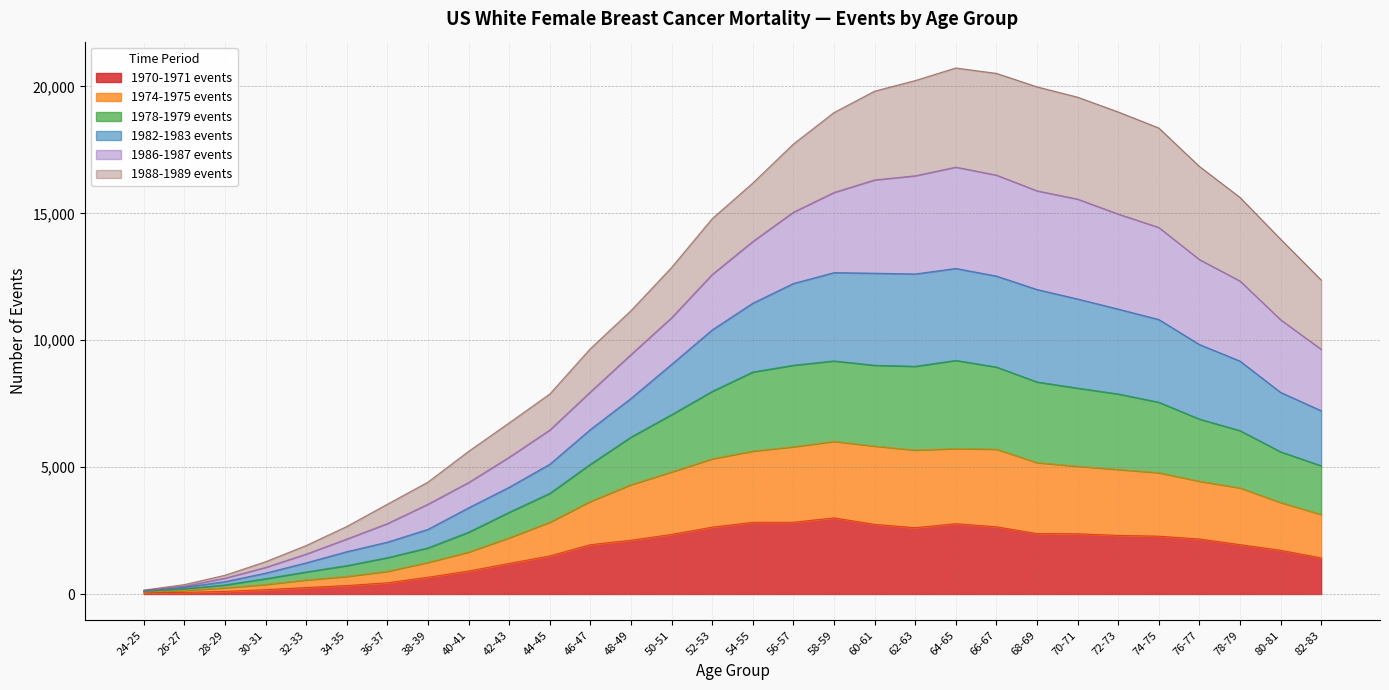

Where is the first local minimum for 1970-1971 events?

62-63